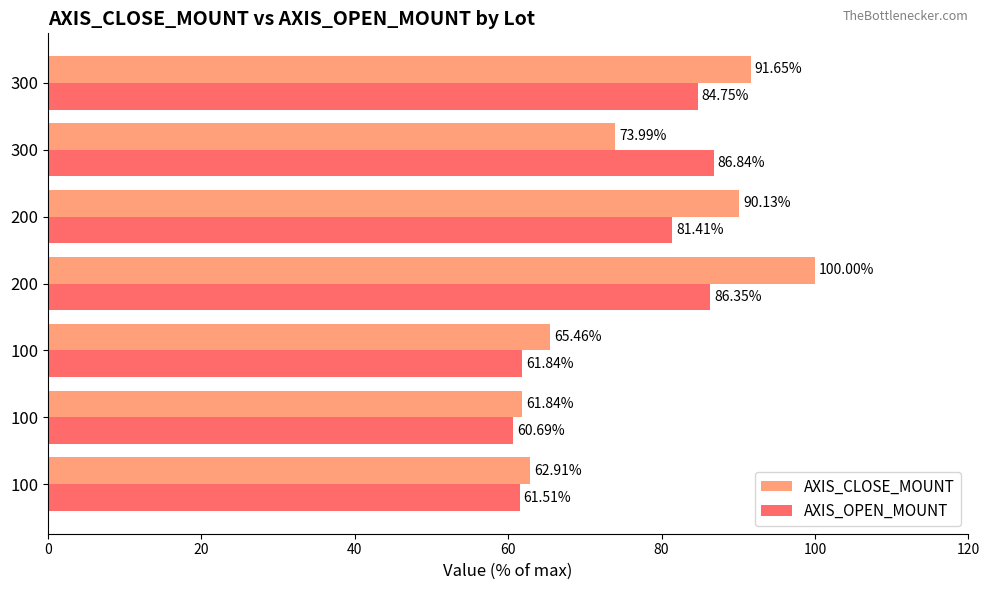

How many data points in AXIS_OPEN_MOUNT are above 81?

4